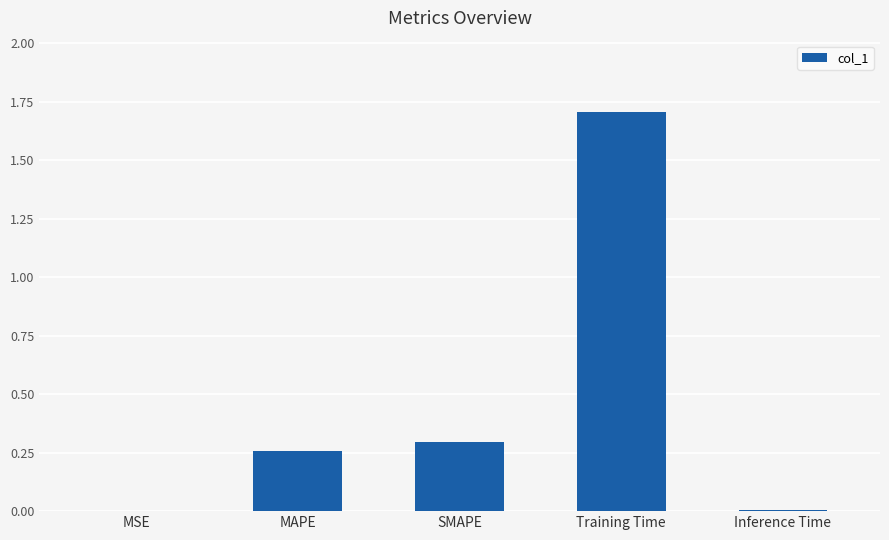

What is the sum of all values?

2.3